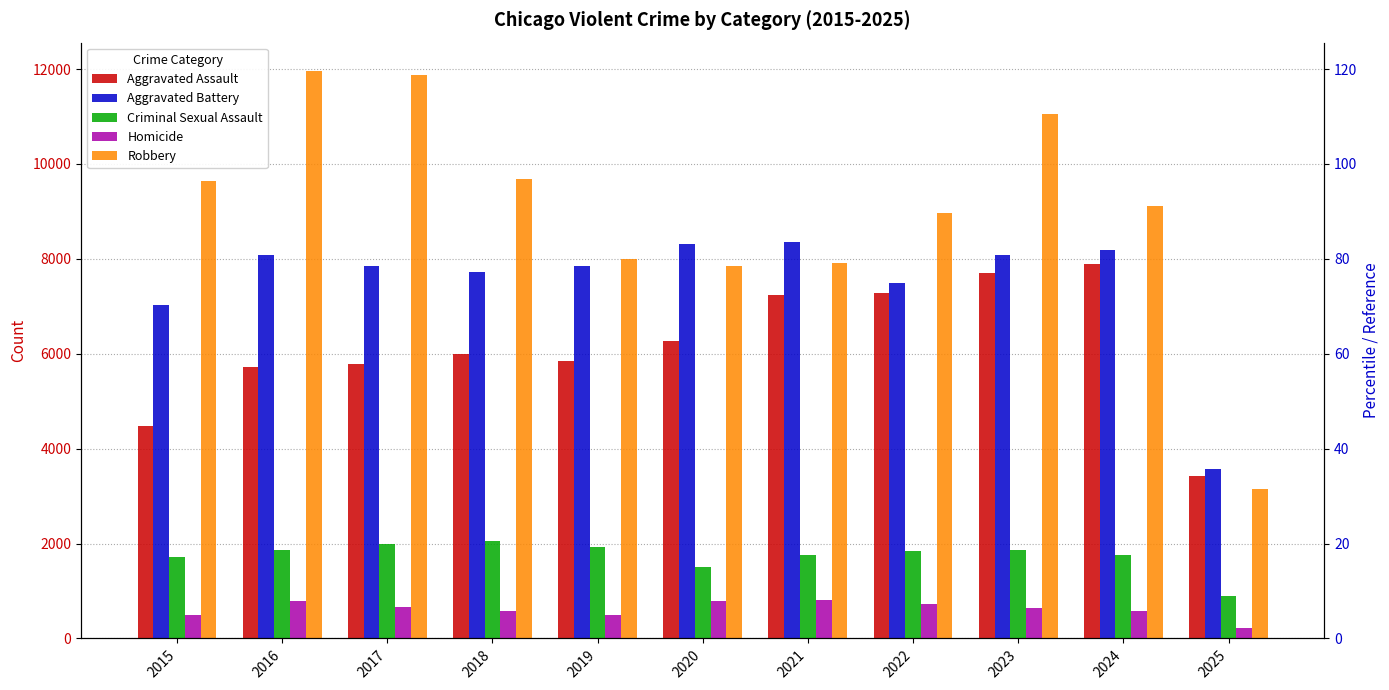

True or false: Criminal Sexual Assault has a value of 1868 at 2016.

True